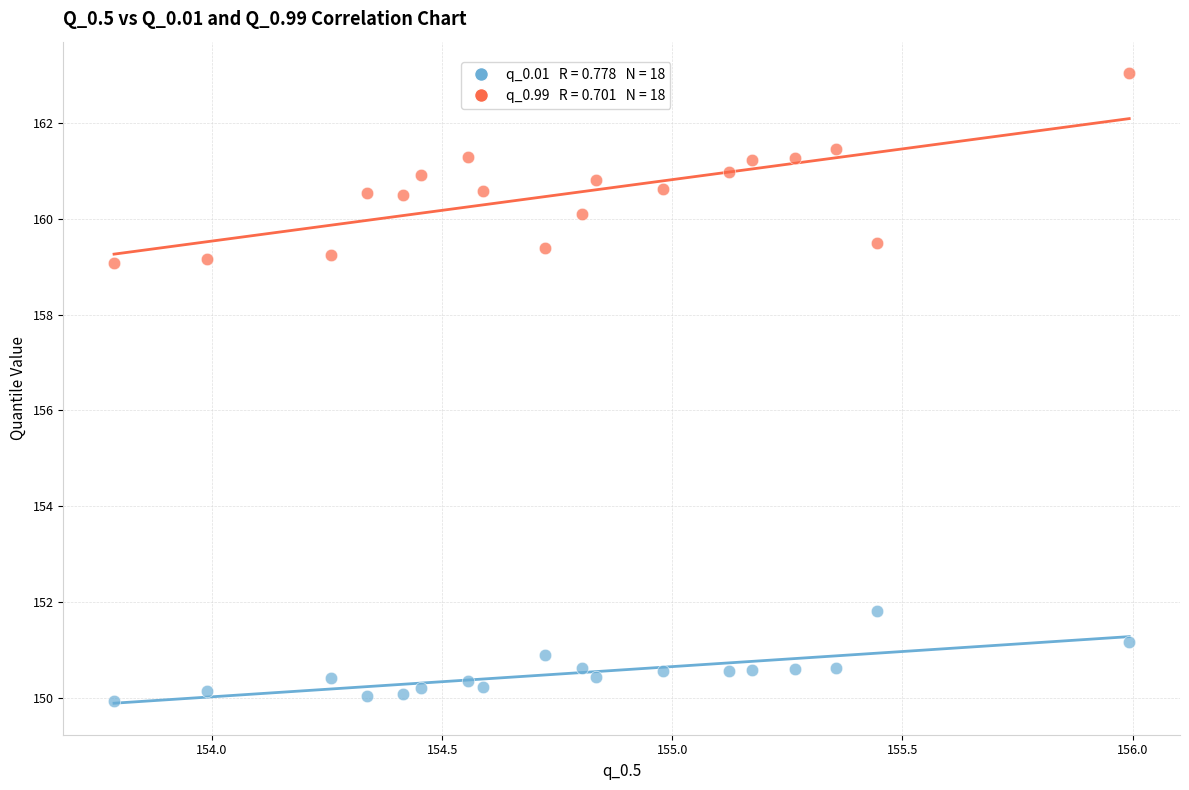

Across all data points, what is the range of X values (max minus min)?

2.2